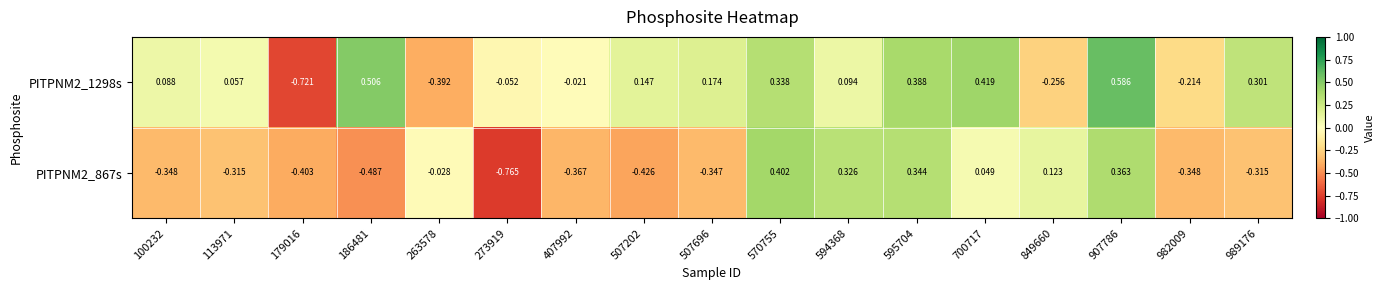

Is the value of PITPNM2_867s at 113971 greater than the value of PITPNM2_1298s at 989176?

No